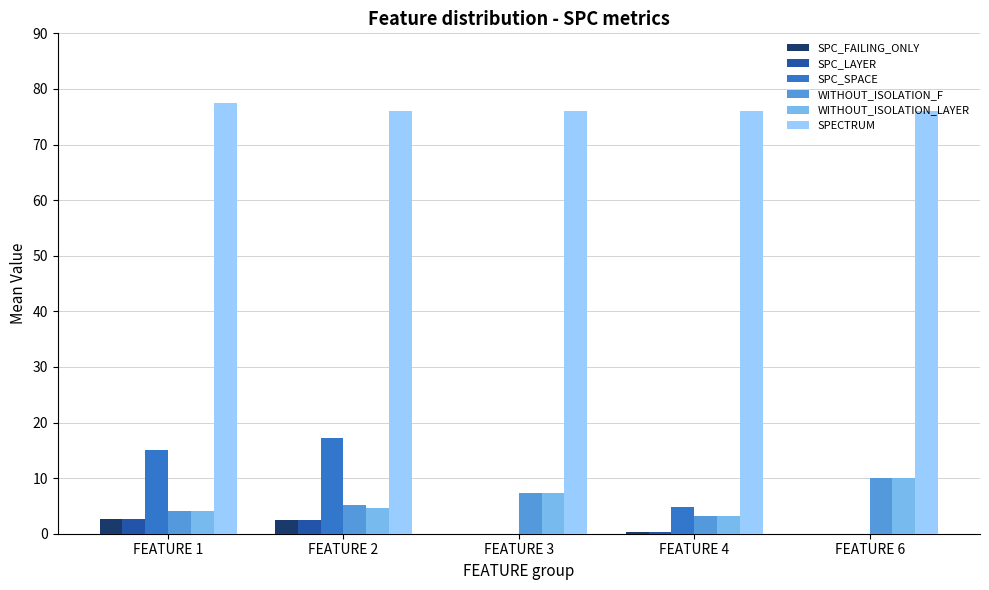

Does the chart contain stacked bars?

No